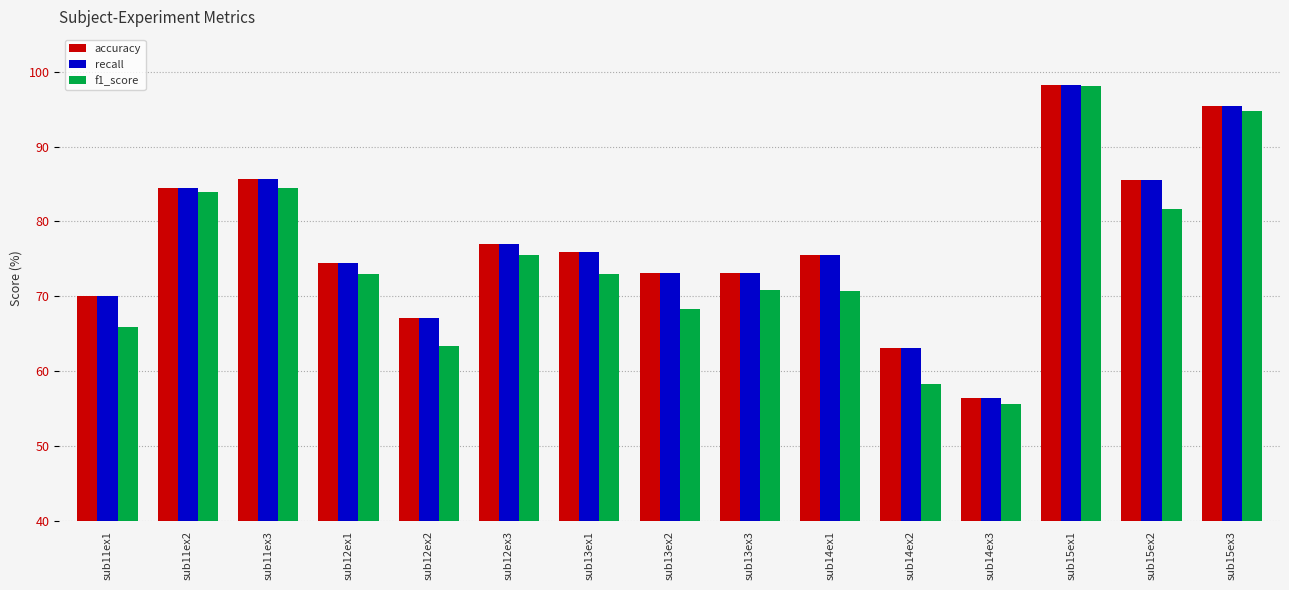

How many categories are shown in the chart?

15